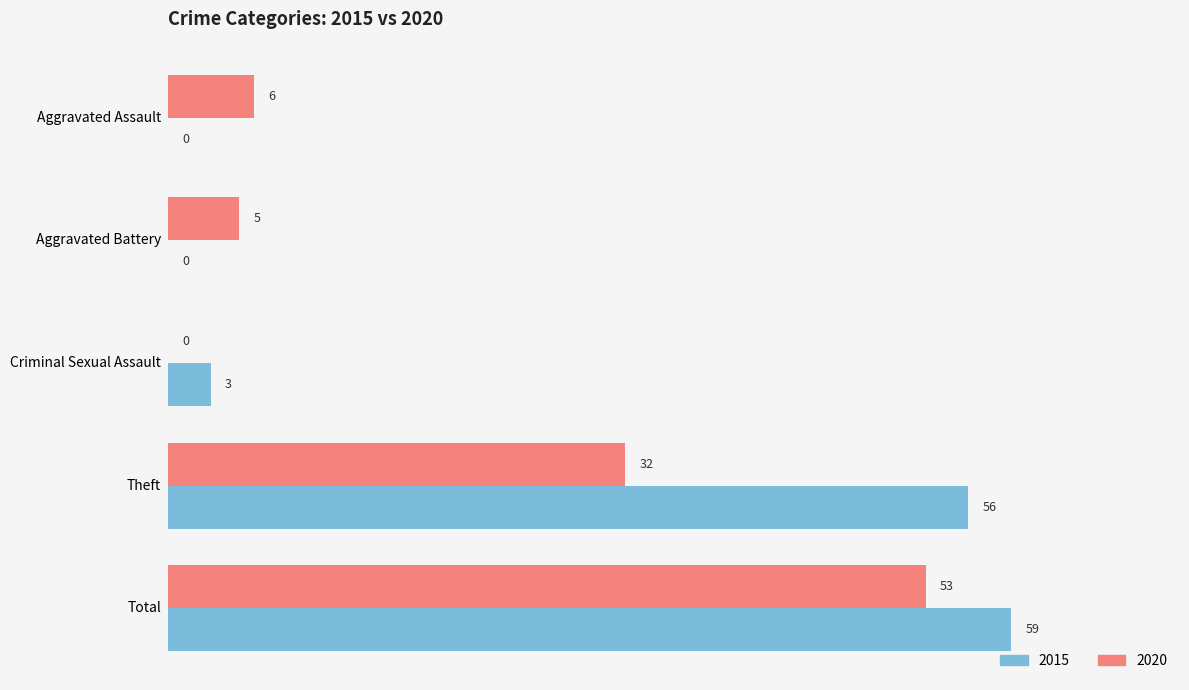

What is the approximate value of 2020 at Aggravated Assault, to the nearest 10?

10